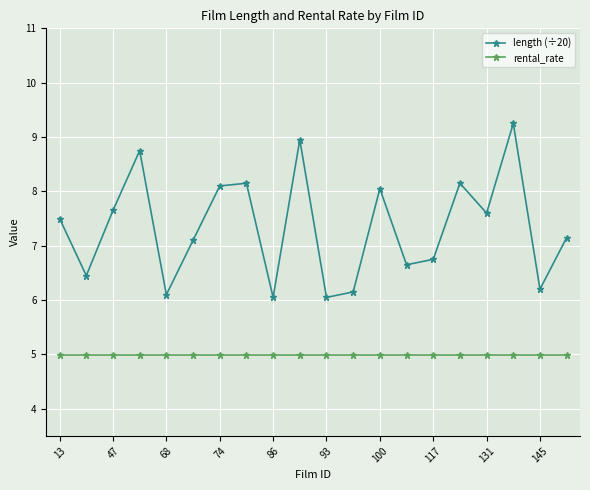

What is the value of the rental_rate point at the 19th from the left?

5.0